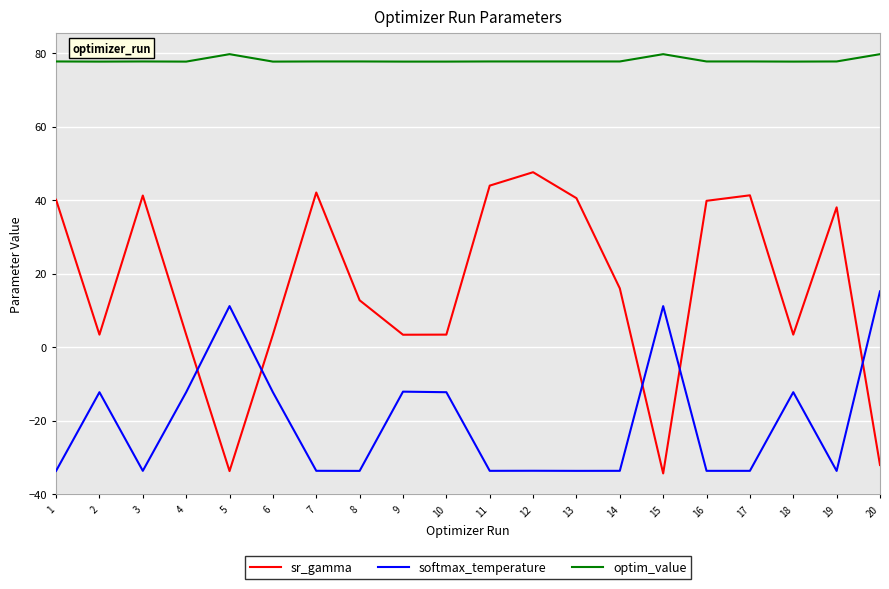

The value of softmax_temperature at 1 is -33.7. True or false?

True